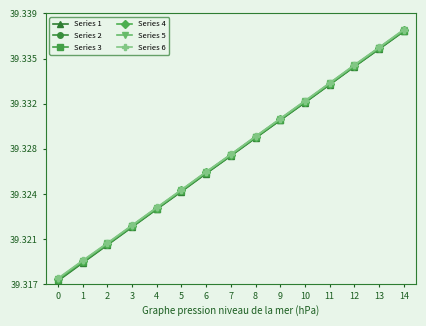

Is the value of Series 5 at 1 greater than the value of Series 2 at 8?

No